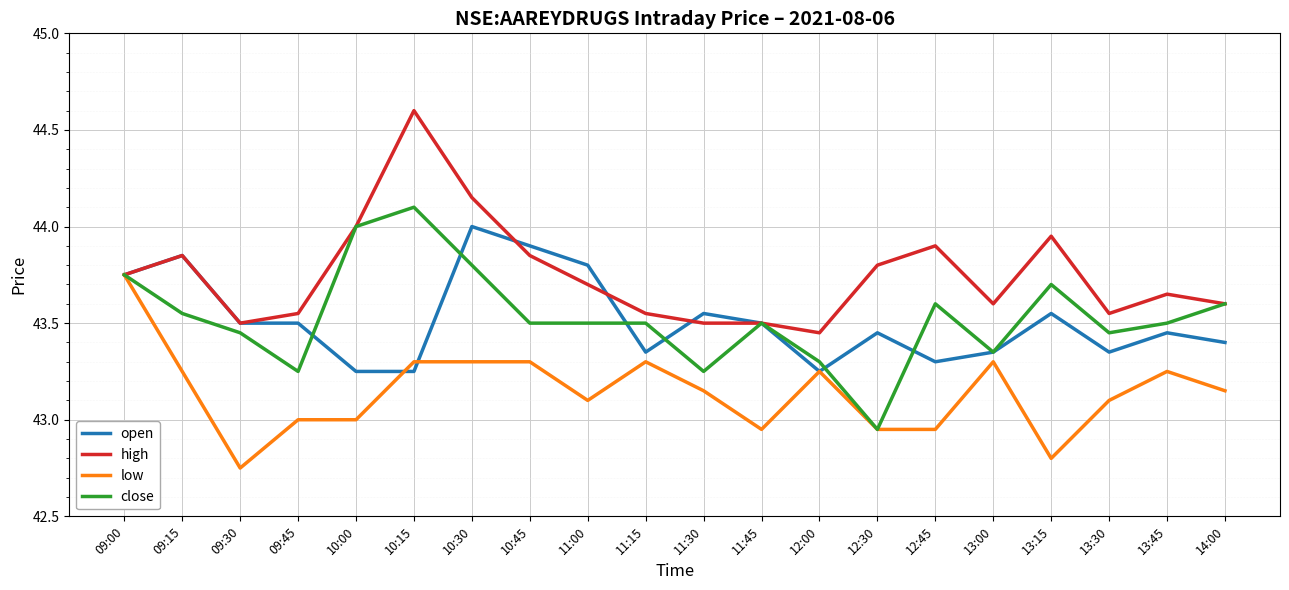

What is the difference between the highest and lowest values at 09:15?

0.6